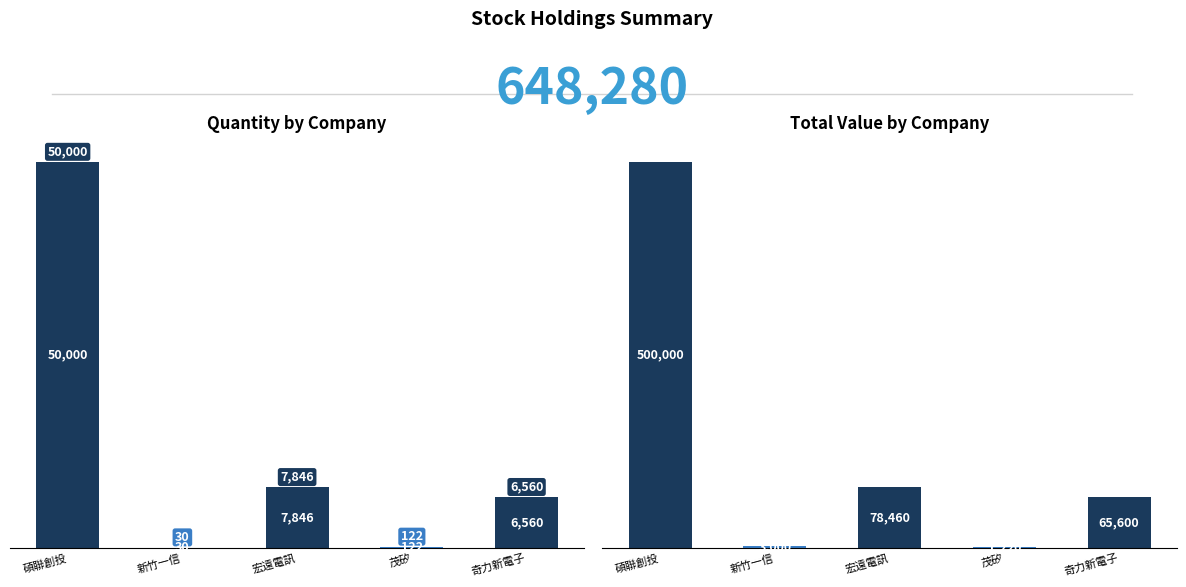

True or false: quantity has a value of 30 at 新竹一信.

True